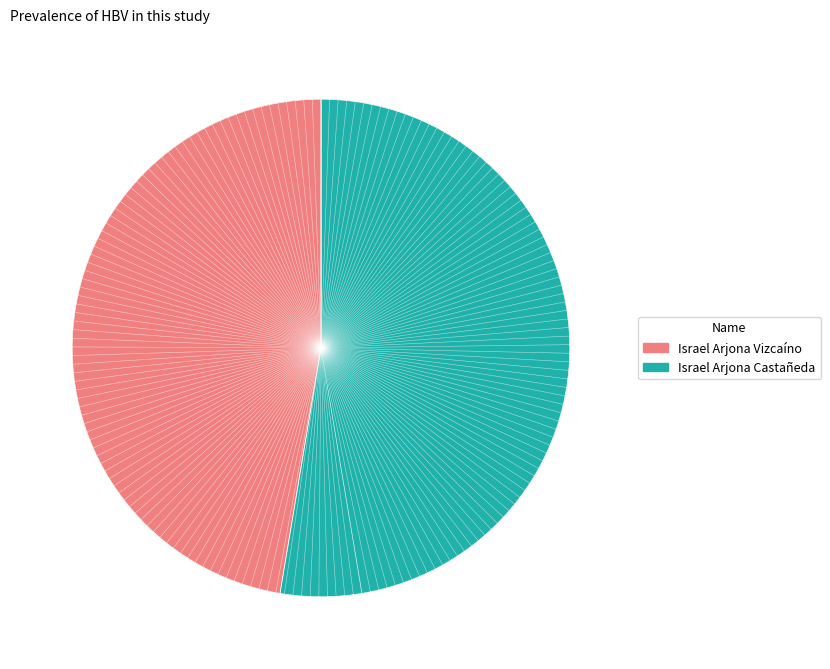

What is the largest slice in the pie chart?

Israel Arjona Castañeda